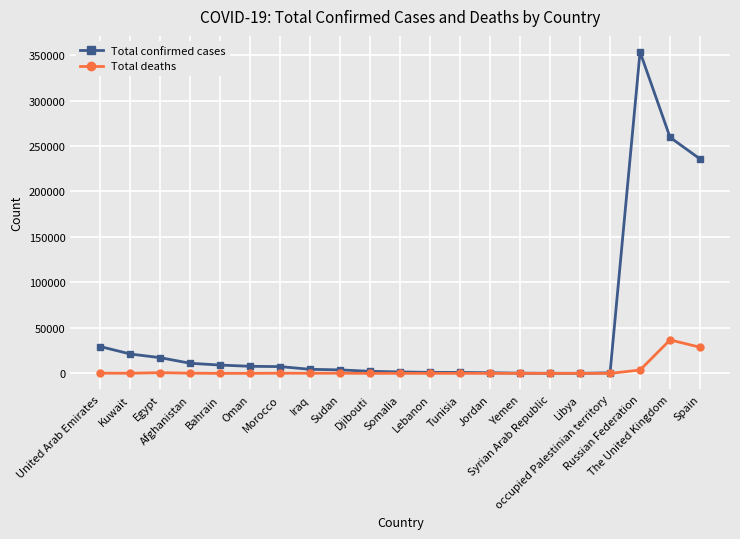

Which series has the widest spread of values?

Total confirmed cases